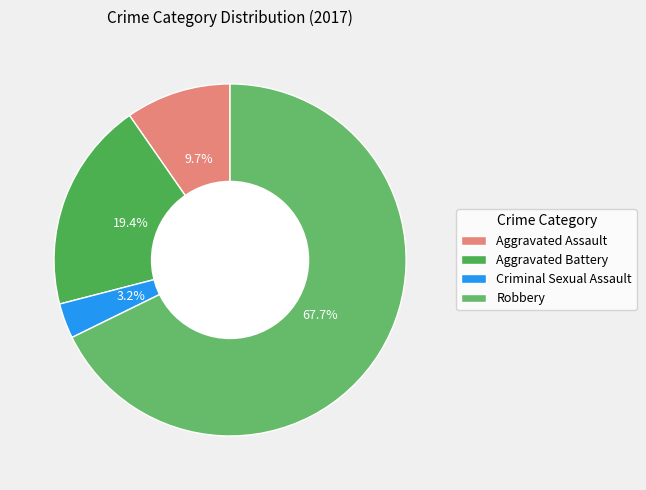

To the nearest percent, what is the average slice percentage?

25%